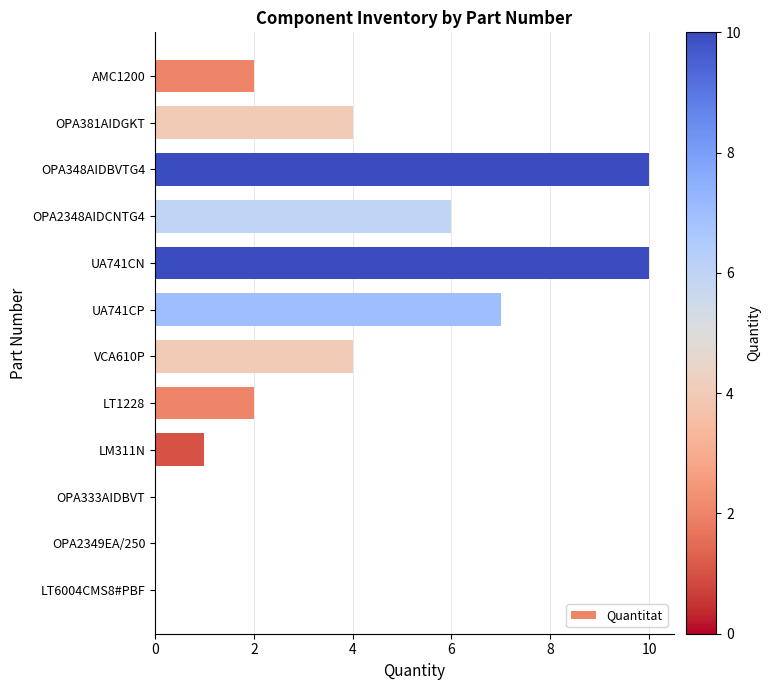

True or false: the data shows 3 at UA741CN.

False